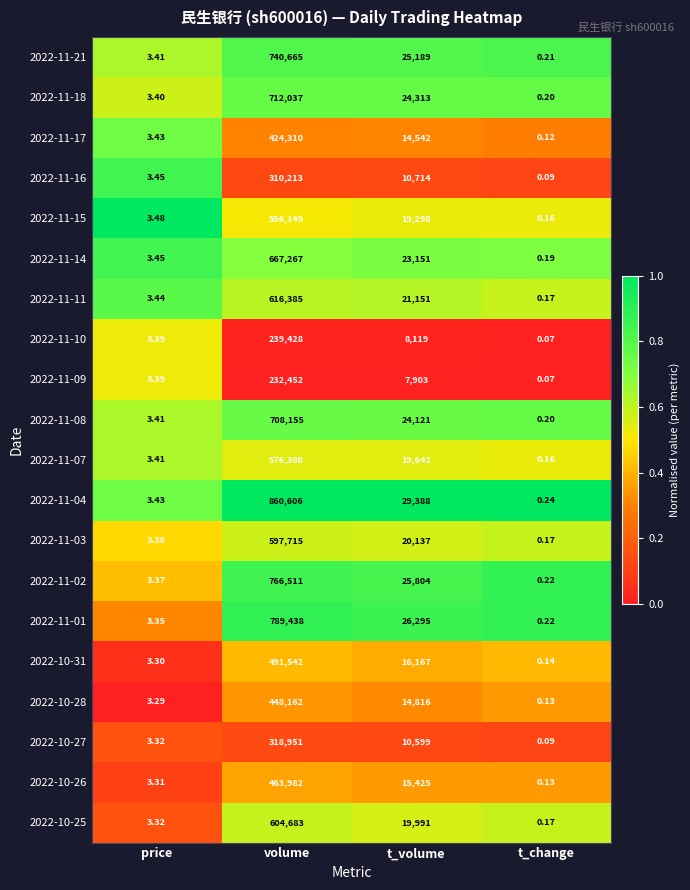

Rank the categories by 2022-10-28 value from highest to lowest.

volume, t_volume, price, t_change